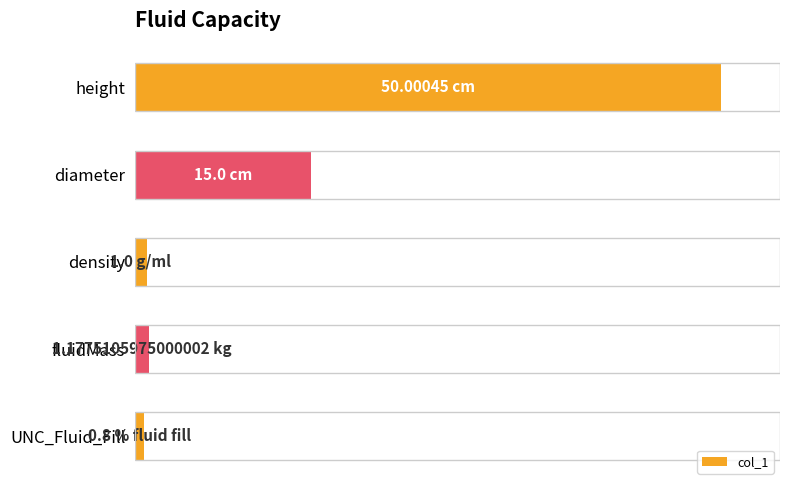

Does the chart contain any negative values?

No